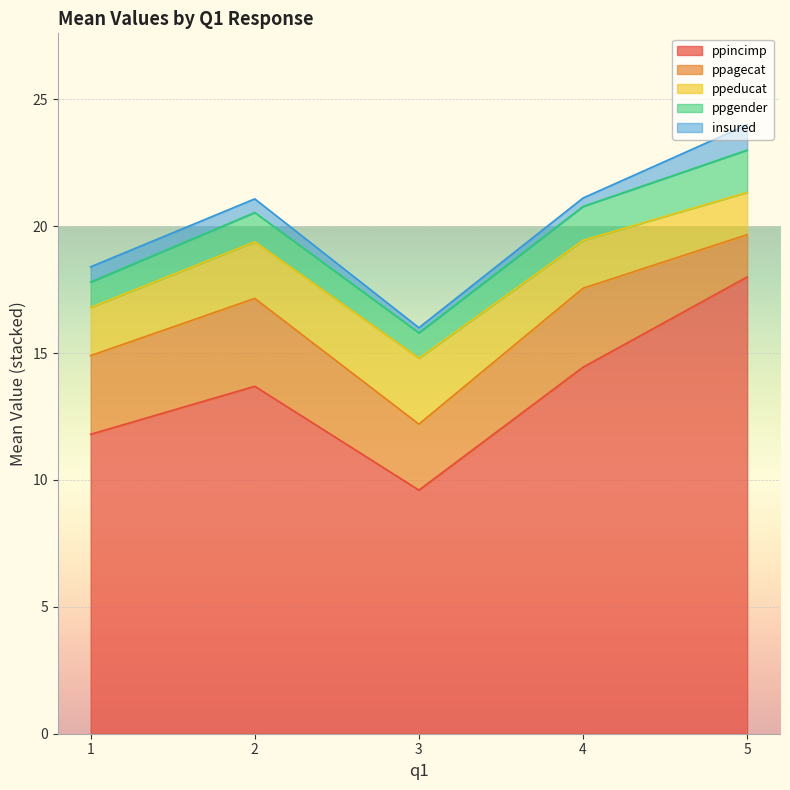

Is it true that ppincimp equals 9.6 at 3?

True